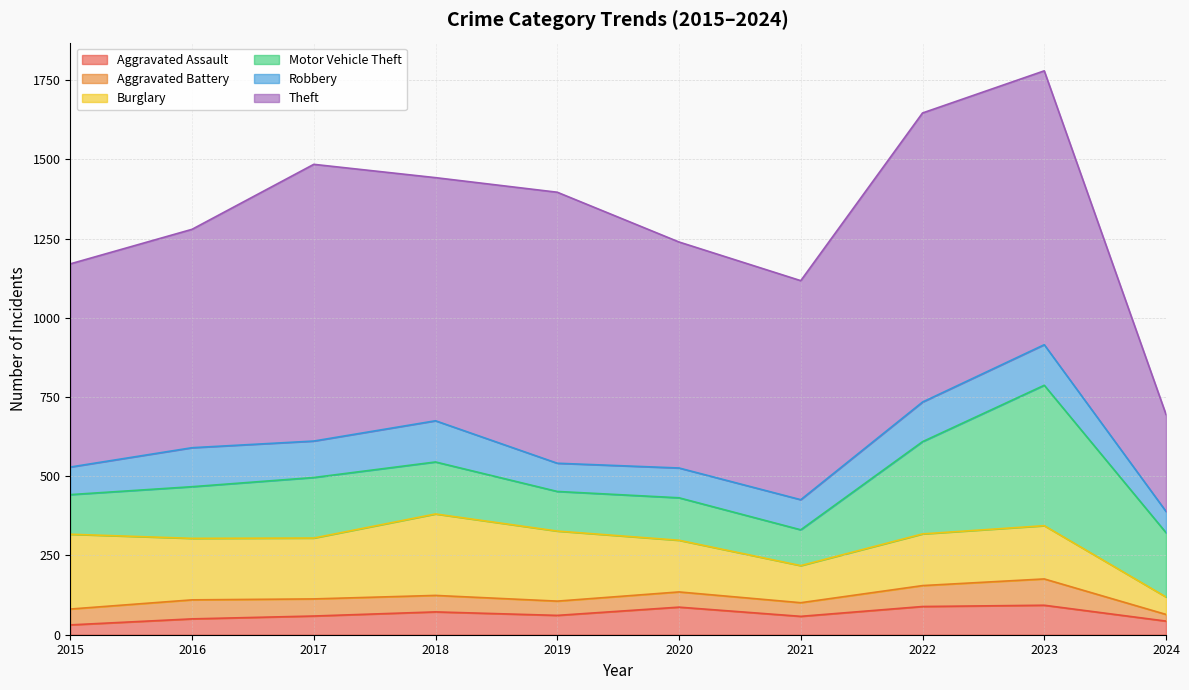

Does the chart display data point markers on the line(s)?

No